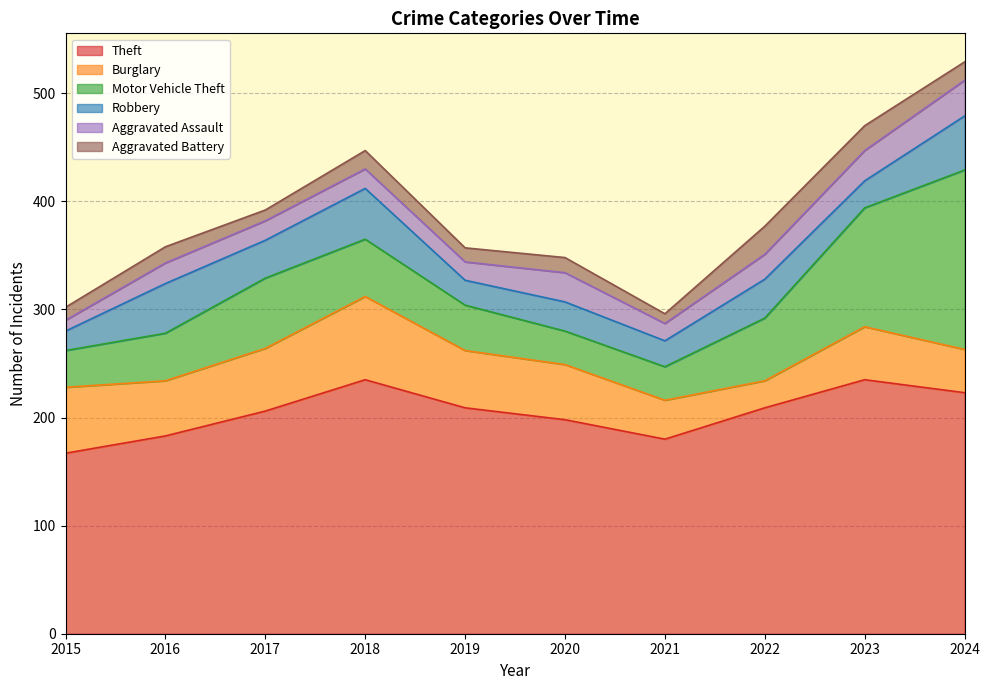

What is the difference between the maximum and minimum values in the Aggravated Assault series?

23